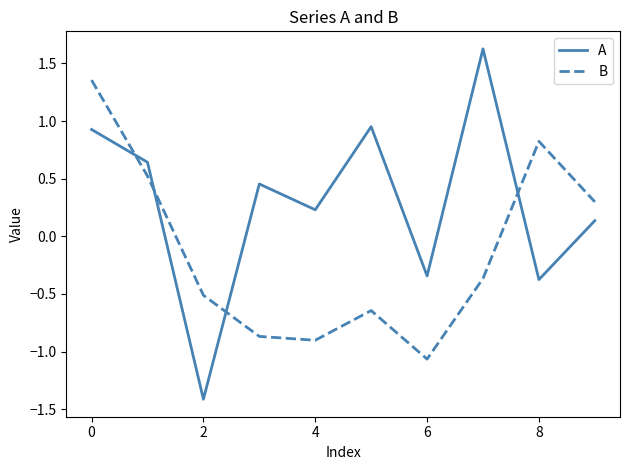

List the series in order of their peak value, highest first.

A, B